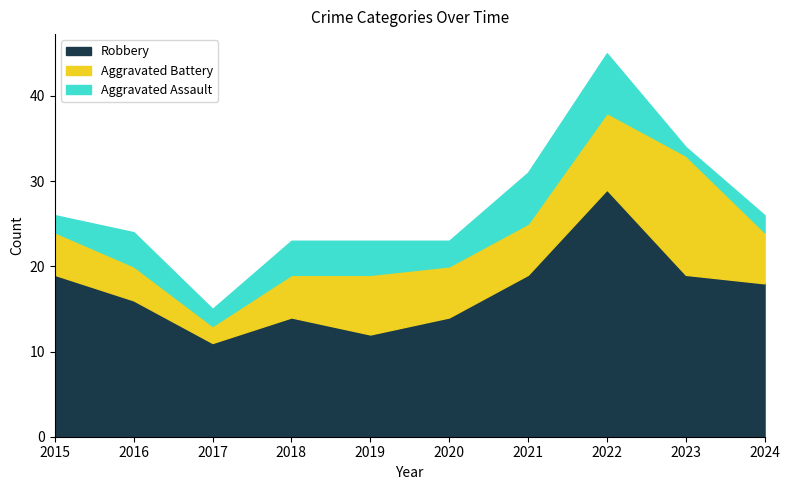

What is the difference between the maximum and minimum values in the Aggravated Battery series?

12